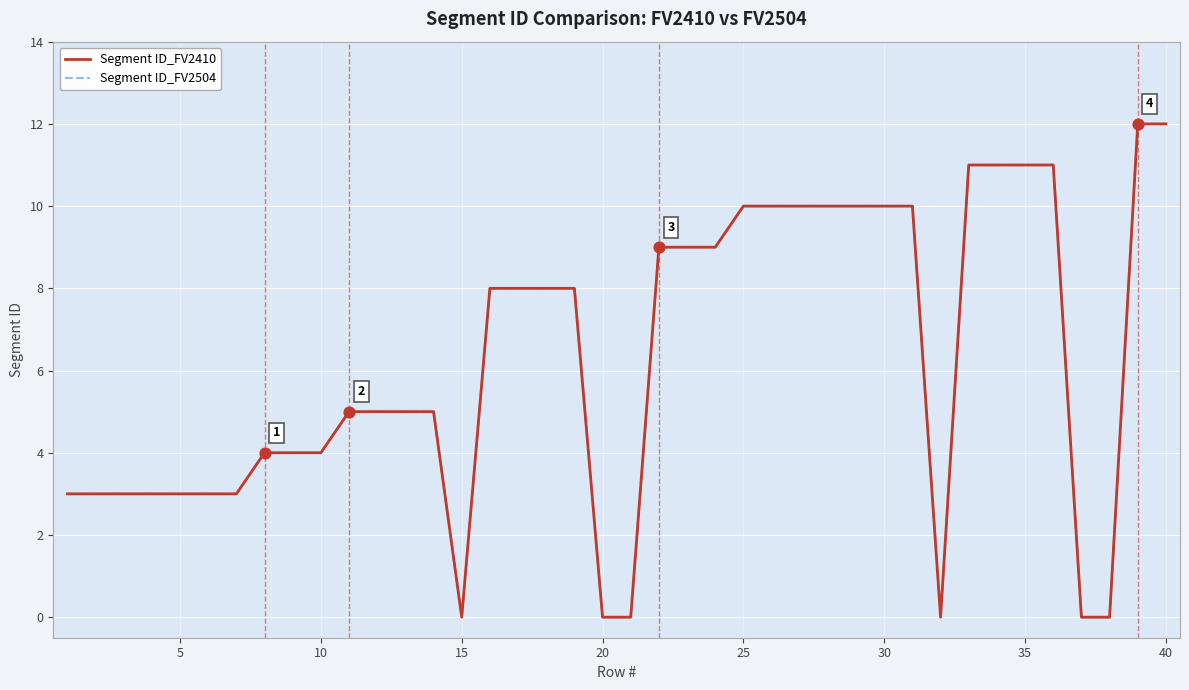

Which series has the largest total across all categories?

Segment ID_FV2410